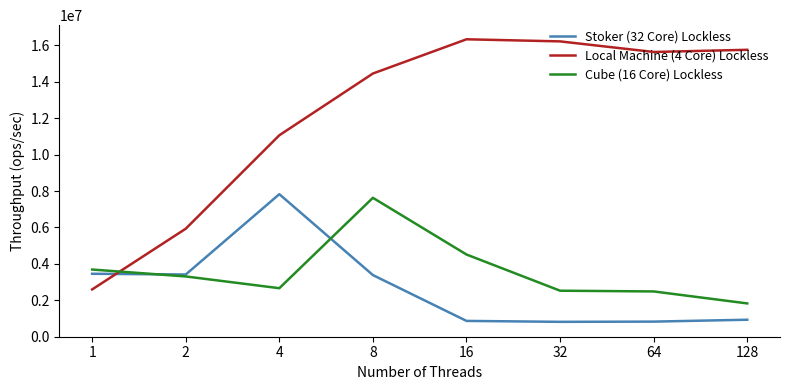

What is the difference between the highest and lowest values at 128?

14828090